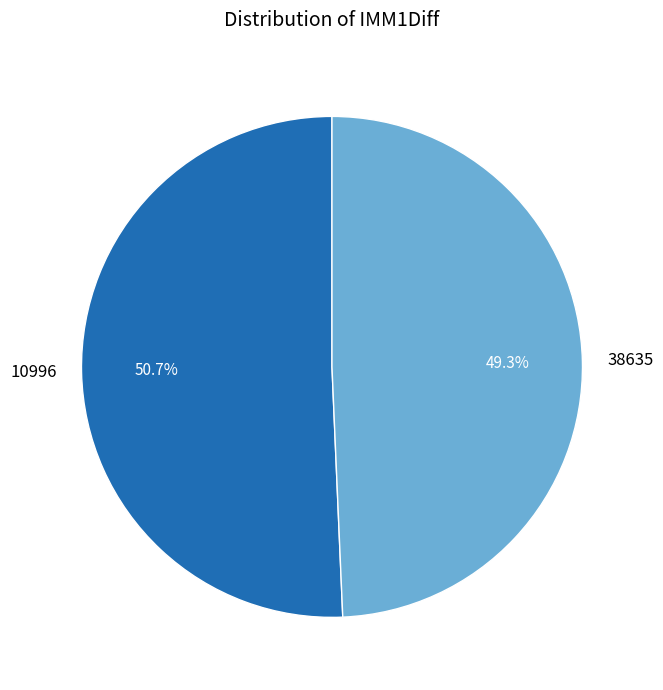

What percentage is the 10996 slice, to the nearest percent?

51%